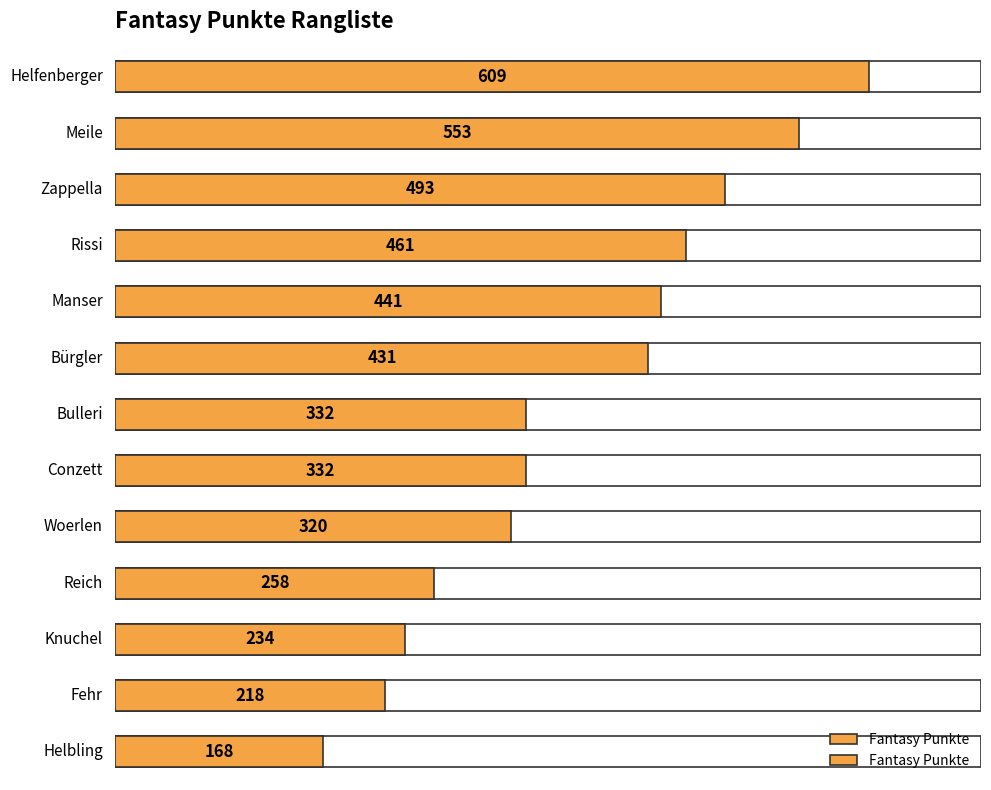

Reading left to right, what are all the values shown in this chart?

609	553	493	461	441	431	332	332	320	258	234	218	168